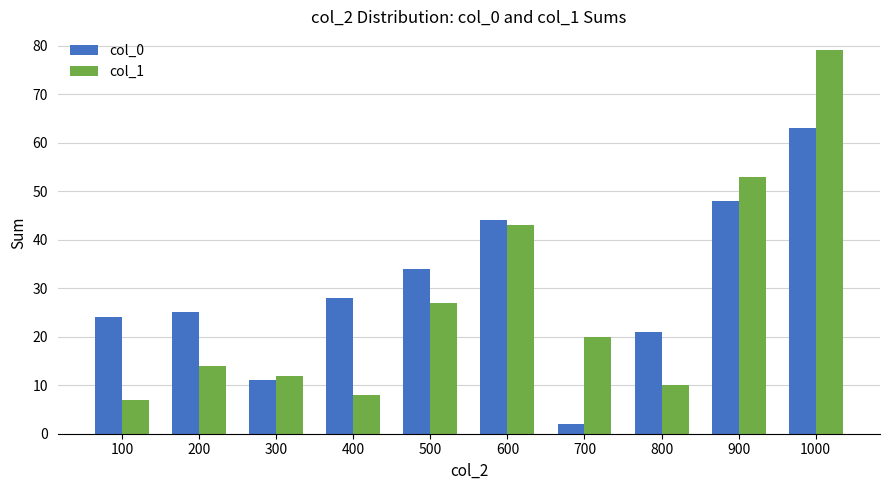

What is the sum of the col_0 values at 500 and 600?

78